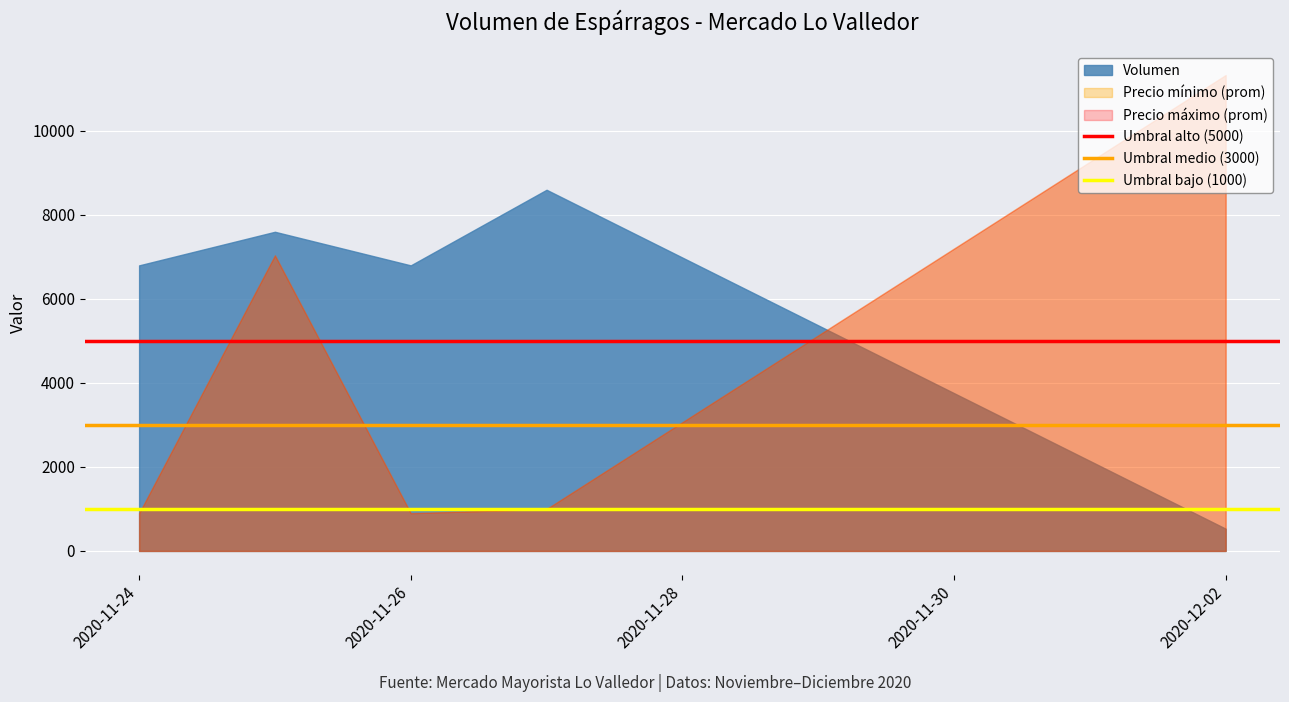

At which label does Umbral alto (5000) reach its peak?

2020-11-24